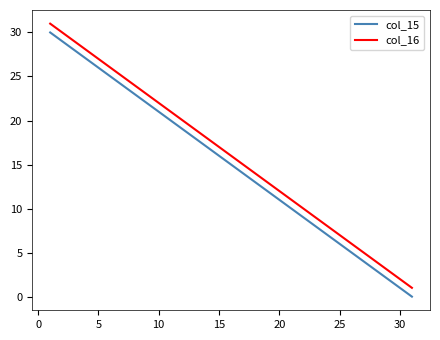

How many lines are shown in the chart?

2